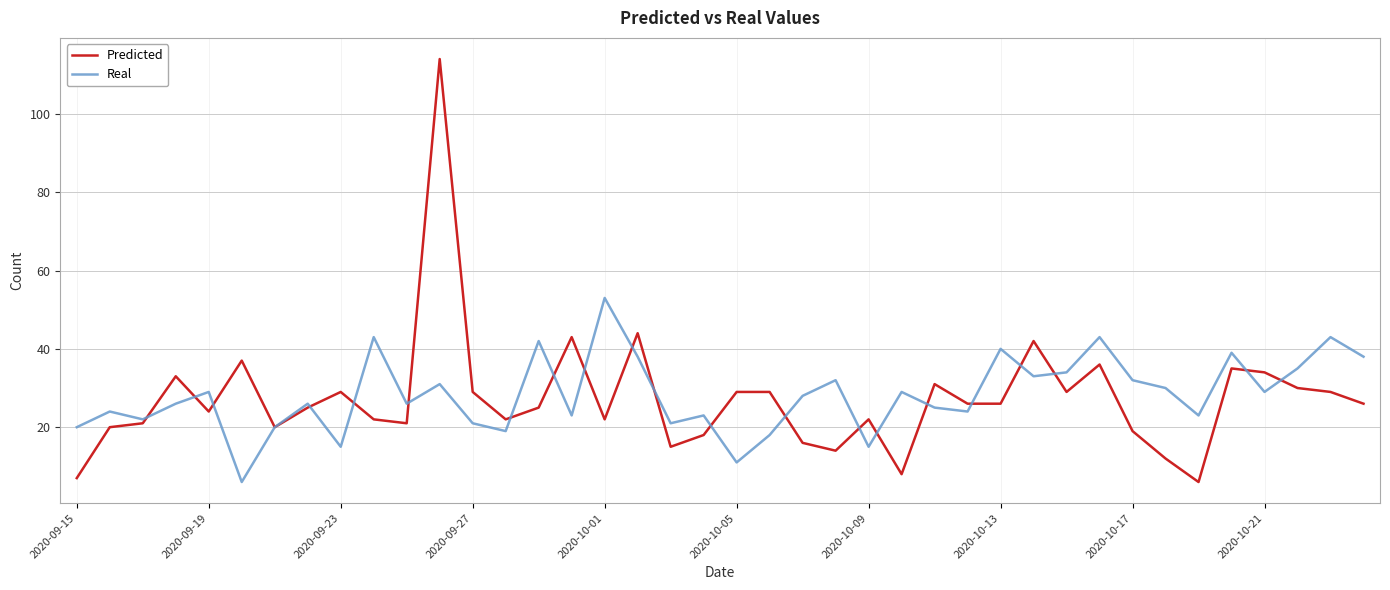

How many interior local valleys does the Real series have?

13